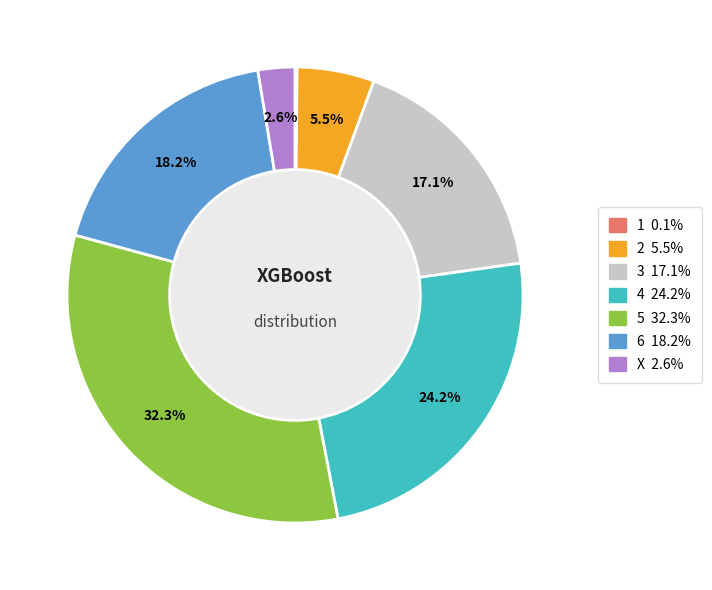

Which slice is the largest?

5